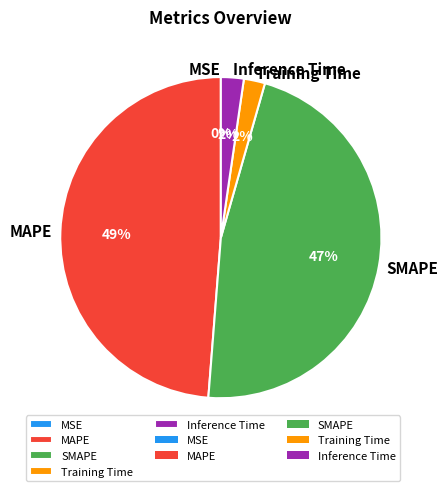

What is the largest slice in the pie chart?

MAPE